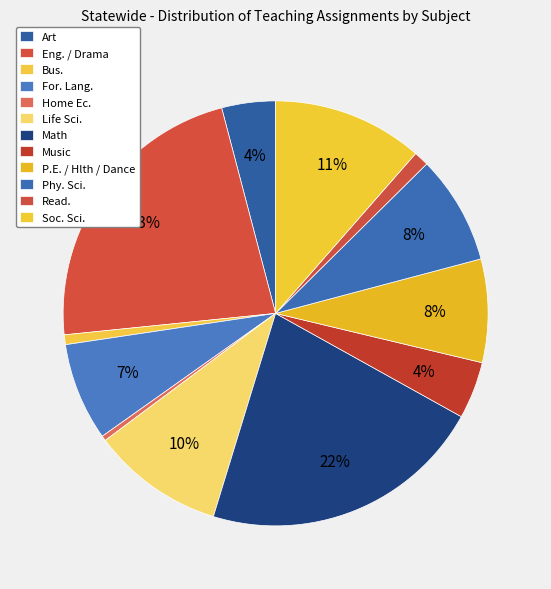

To the nearest percent, what is the combined percentage of Bus. and P.E. / Hlth / Dance?

9%